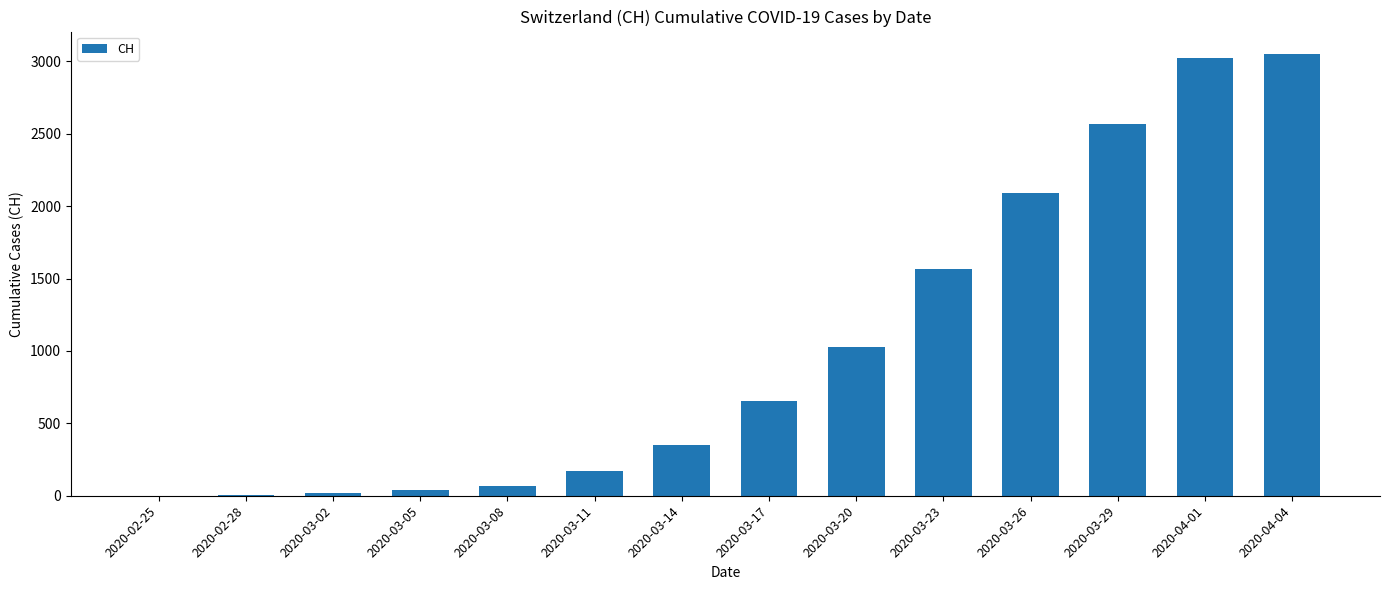

At which category does the chart reach its peak across all series?

2020-04-04